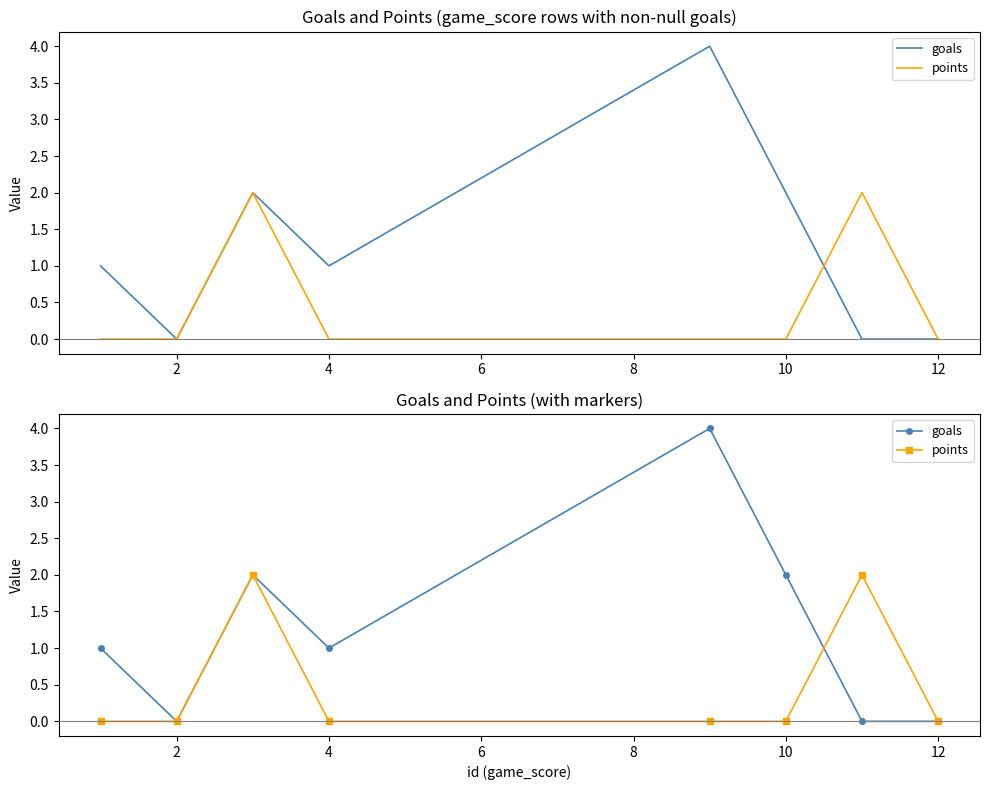

What is the spread (max minus min) of values at 10?

2